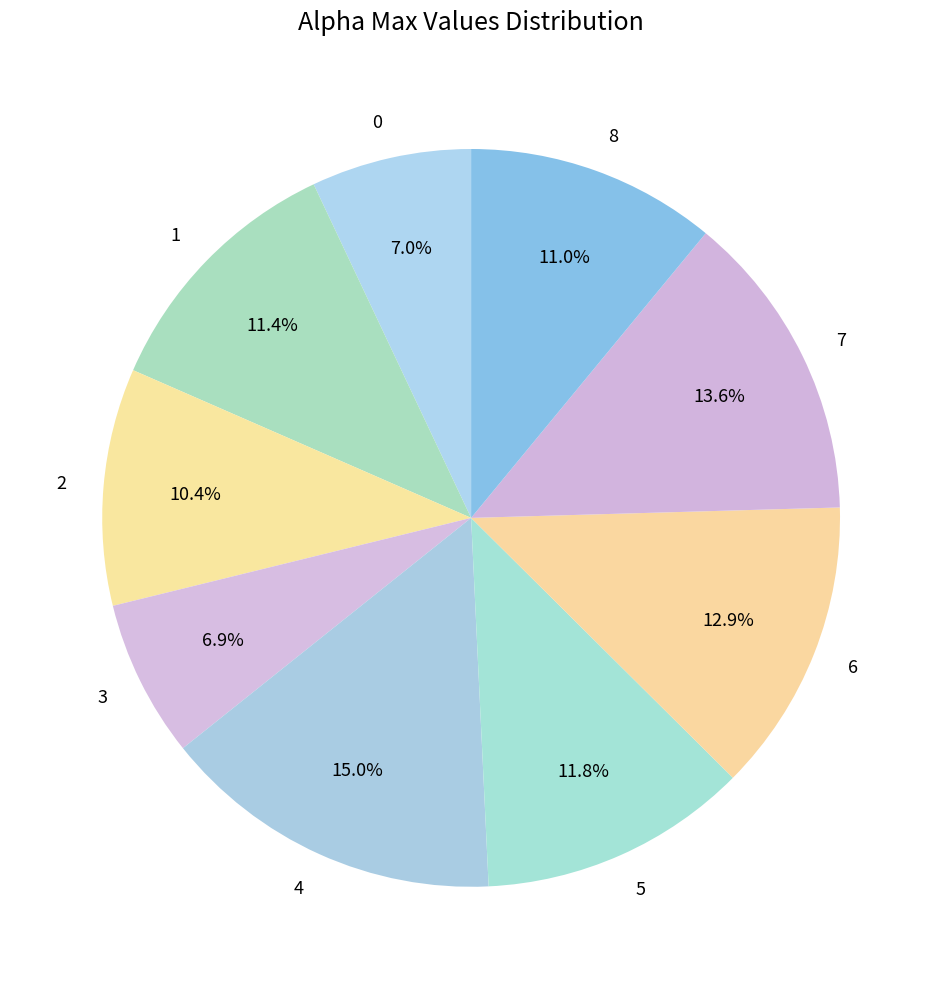

How many slices are in this pie chart?

9